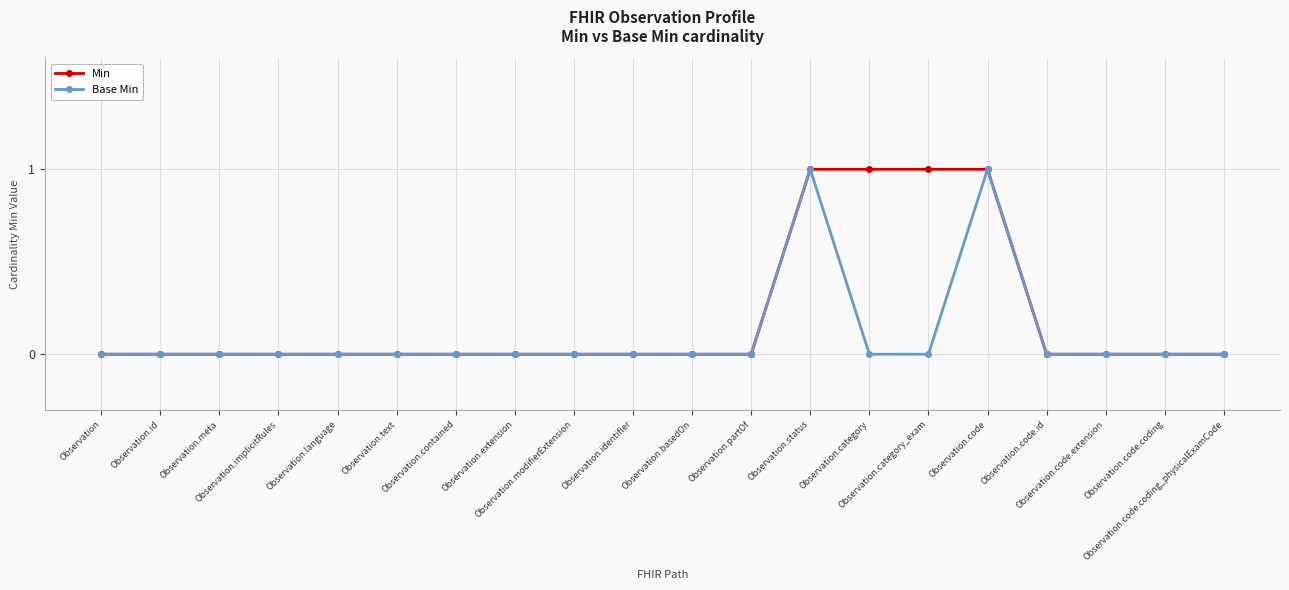

How many Base Min values are between 0 and 1?

20